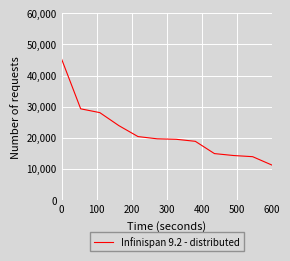

What is the smallest value displayed?

11225.1